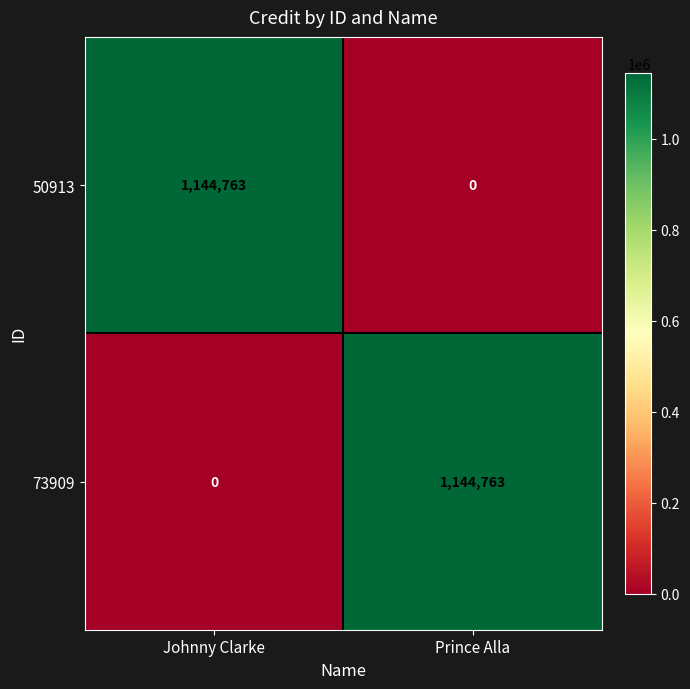

What is the sum of the 50913 values at Prince Alla and Johnny Clarke?

1144763